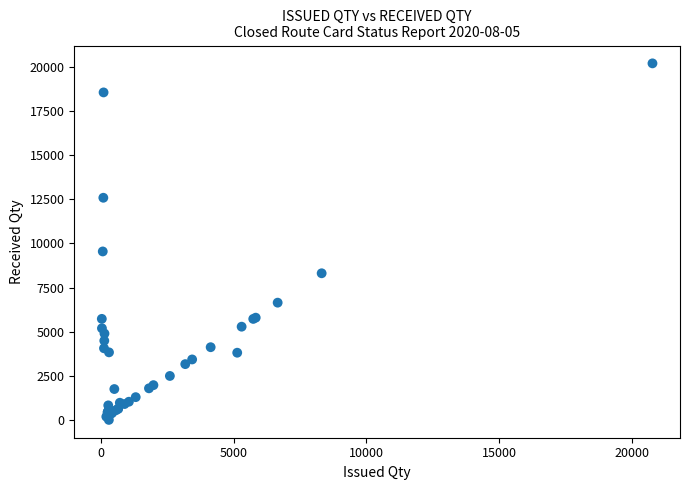

What Y value in the scatter plot is closest to 10106?

9550